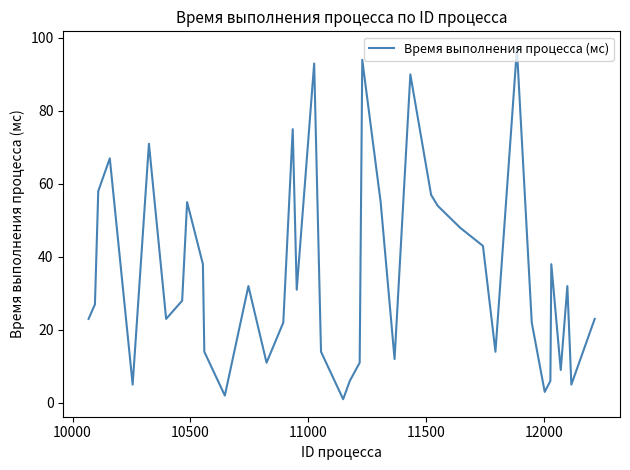

What is the difference between the maximum and minimum values?

96